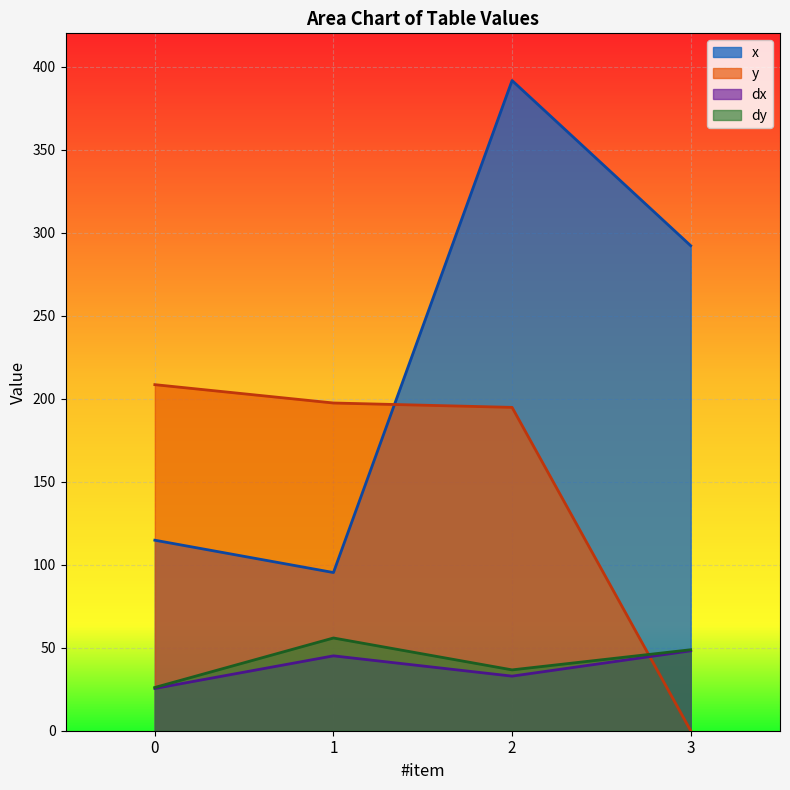

What is the average value of the y series?

150.1